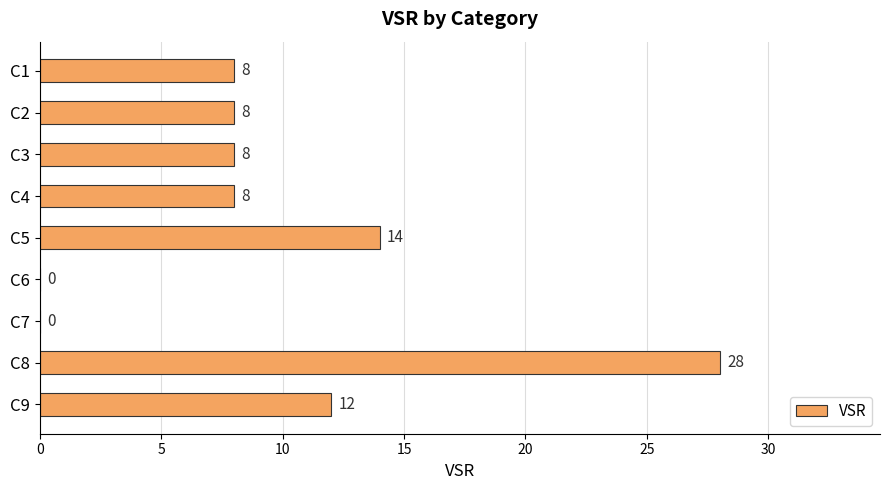

What is the sum of the values at C9 and C4?

20